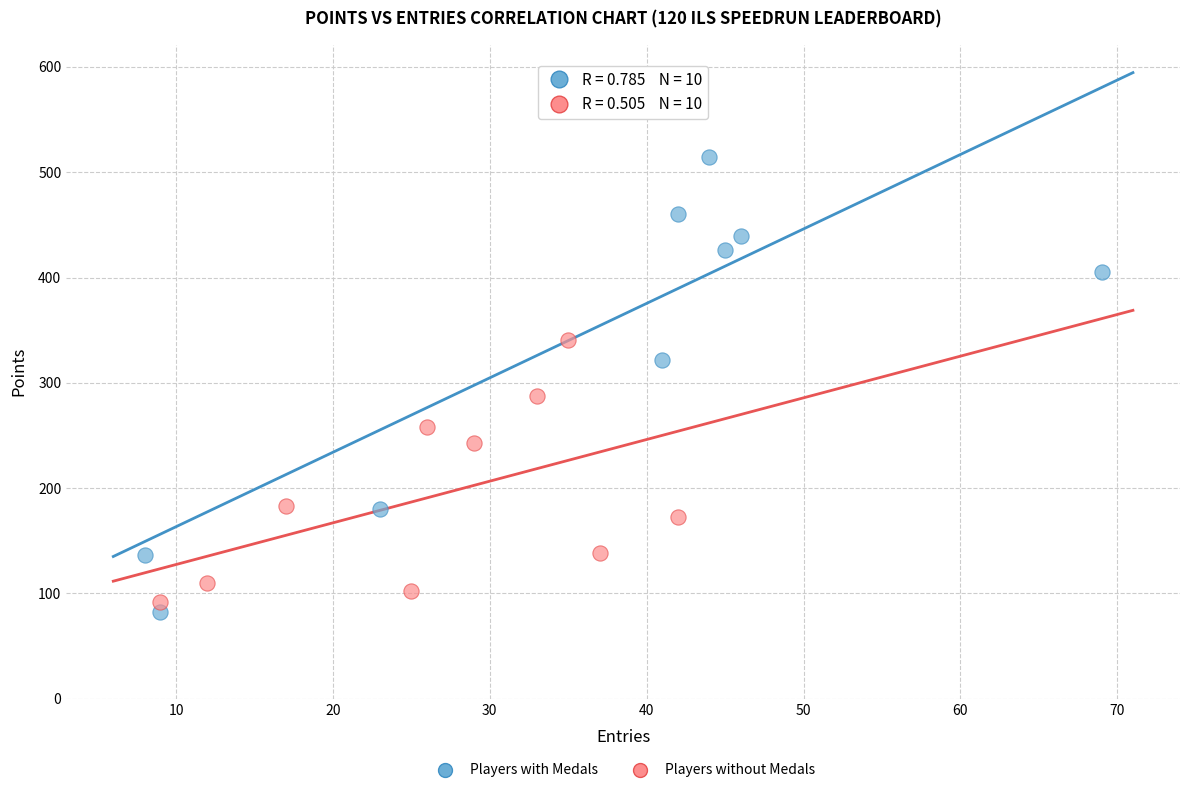

What are all the series names shown in the legend?

Players with Medals, Players without Medals